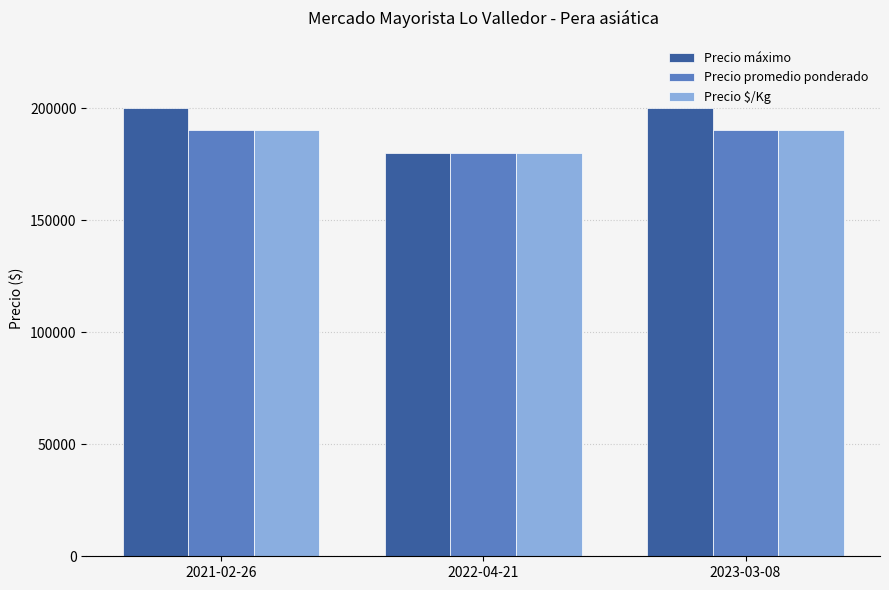

Which series has the largest range (max minus min)?

Precio máximo